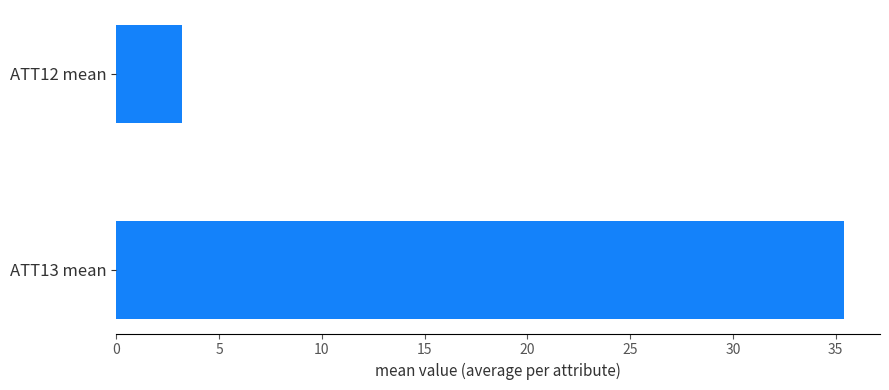

Which has a higher value, ATT12 mean or ATT13 mean?

ATT13 mean